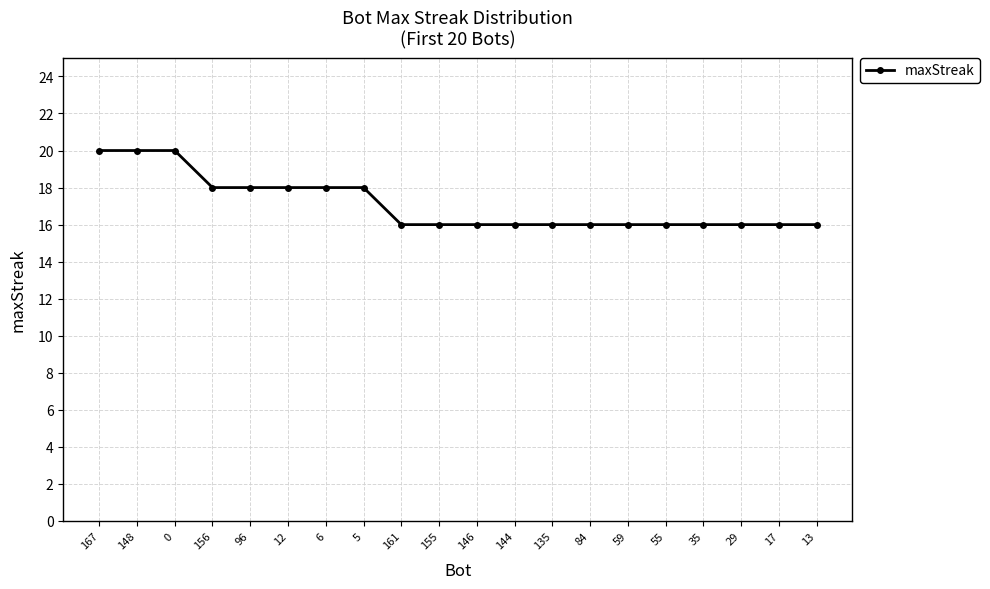

What is the greatest value displayed?

20